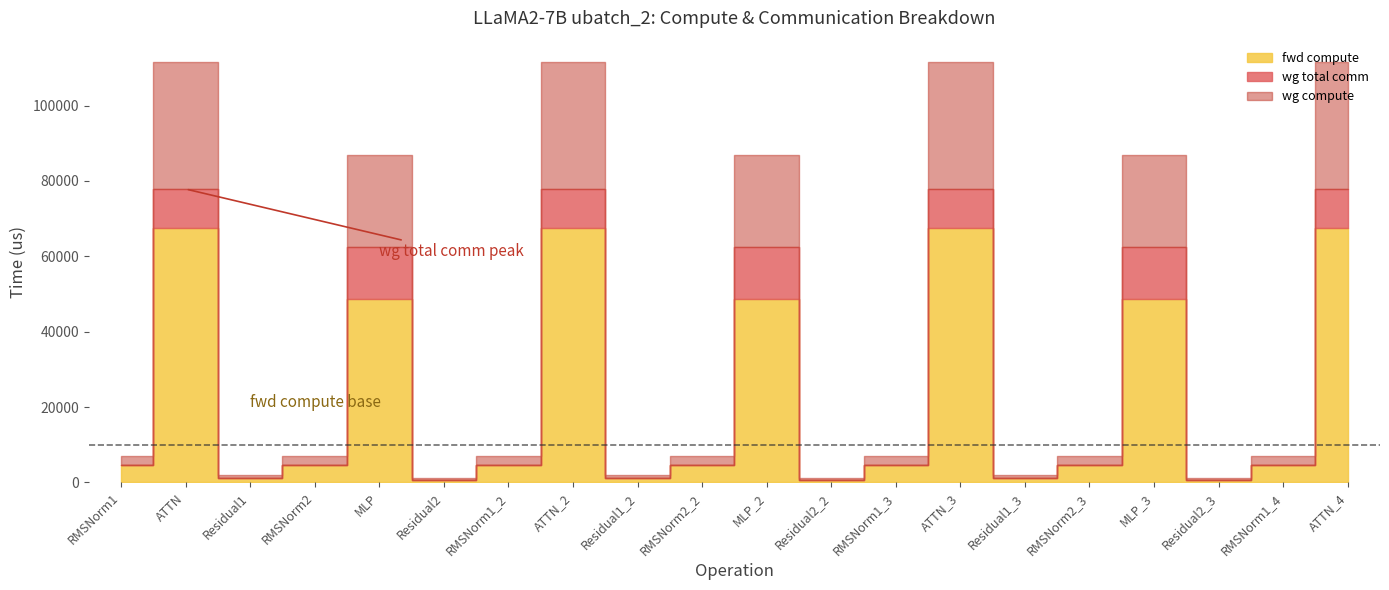

Where is the first local maximum for fwd compute?

ATTN